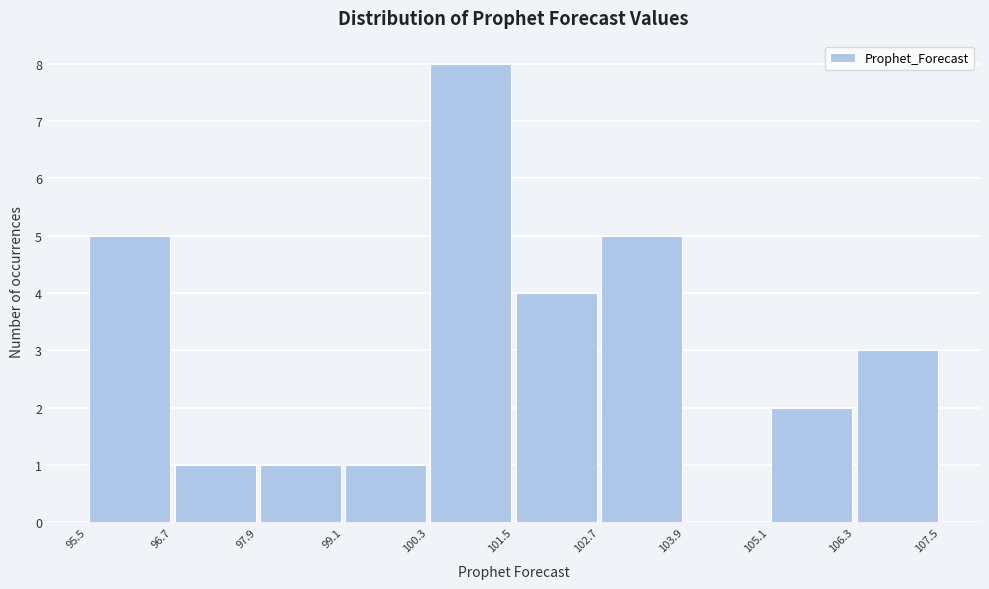

What is the height of the bar covering 99.1 to 100.3 on the x-axis? The values are not printed on the chart, so give them approximately, as read against the axis.

1